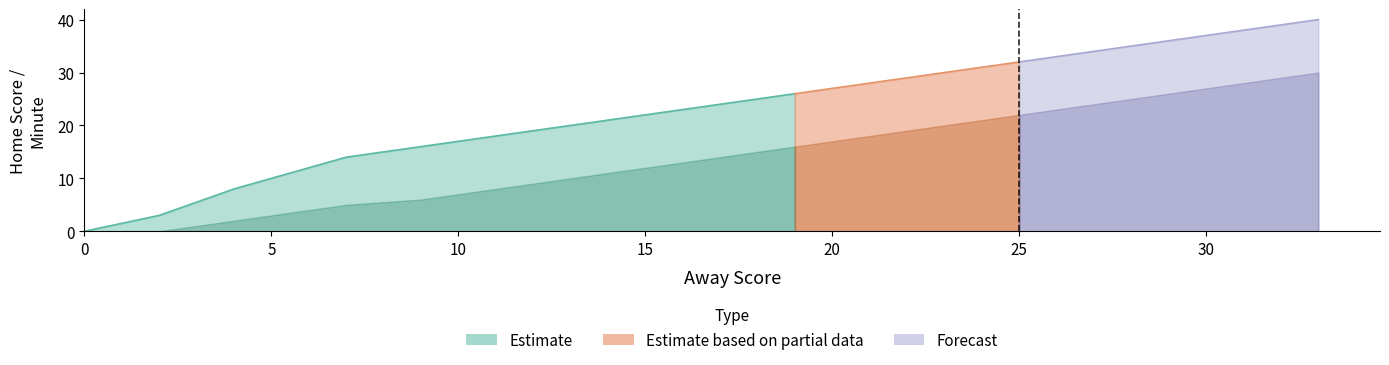

What is the highest value of the Home Score series?

40